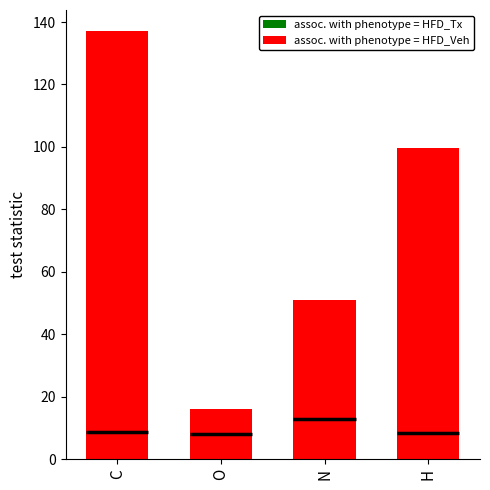

Rank the categories by assoc. with phenotype = HFD_Tx value from lowest to highest.

O, N, H, C